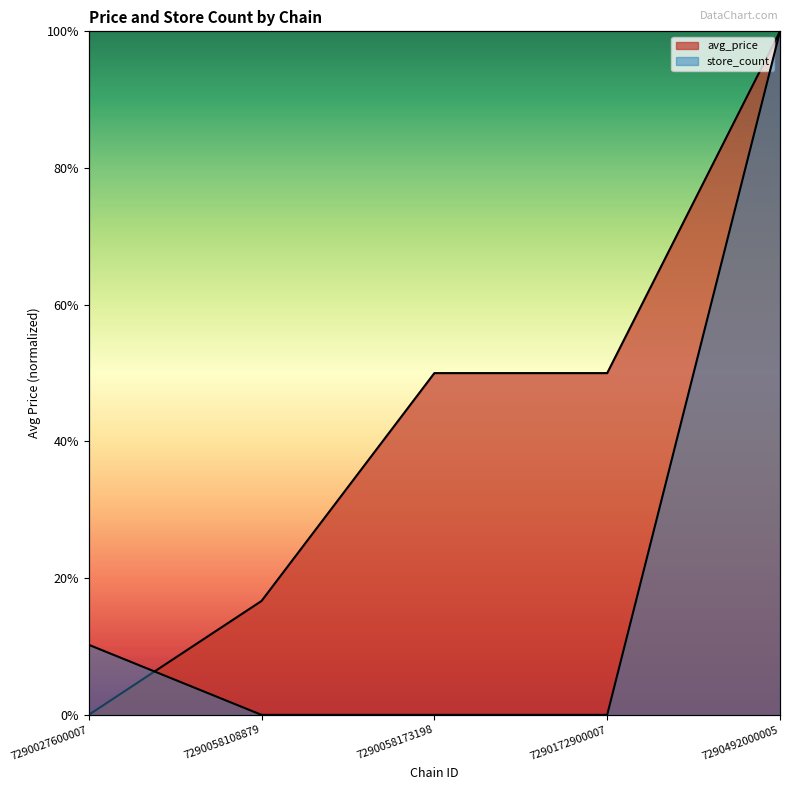

The value of avg_price at 7290058108879 is 0.0. True or false?

False